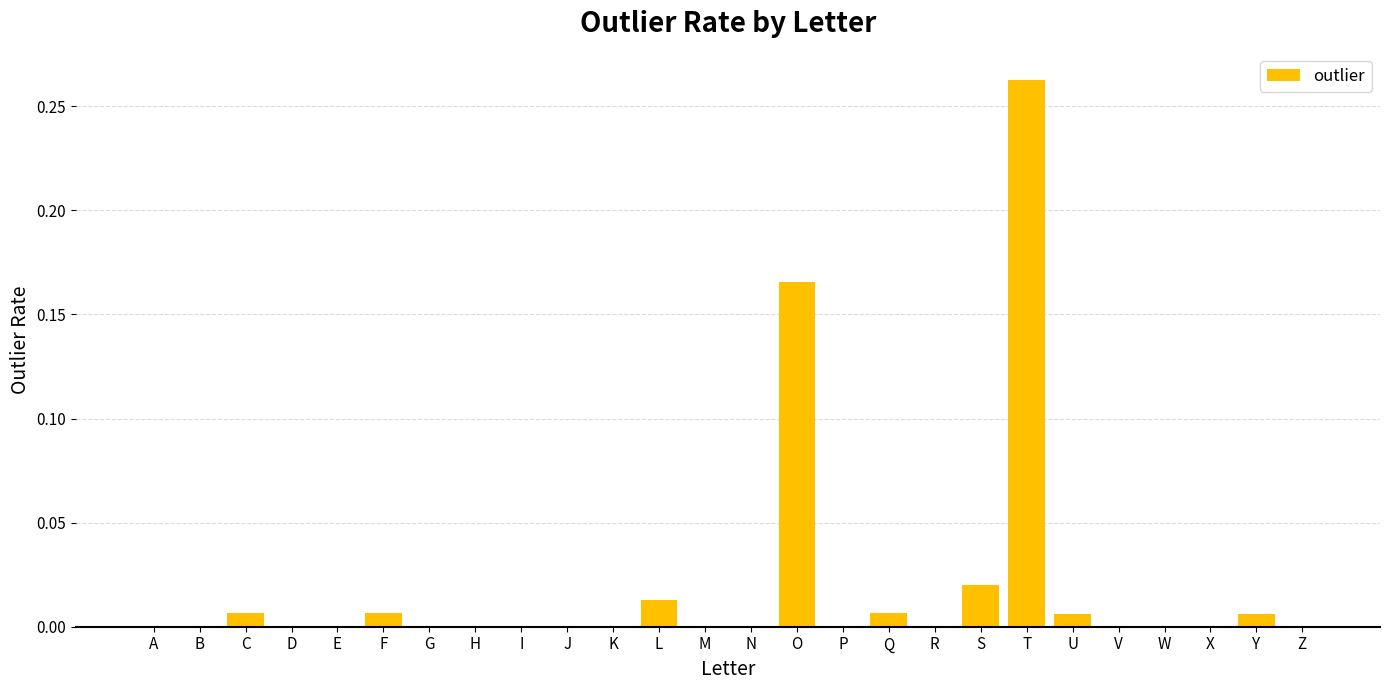

Is it true that the value at P is 0.0?

True